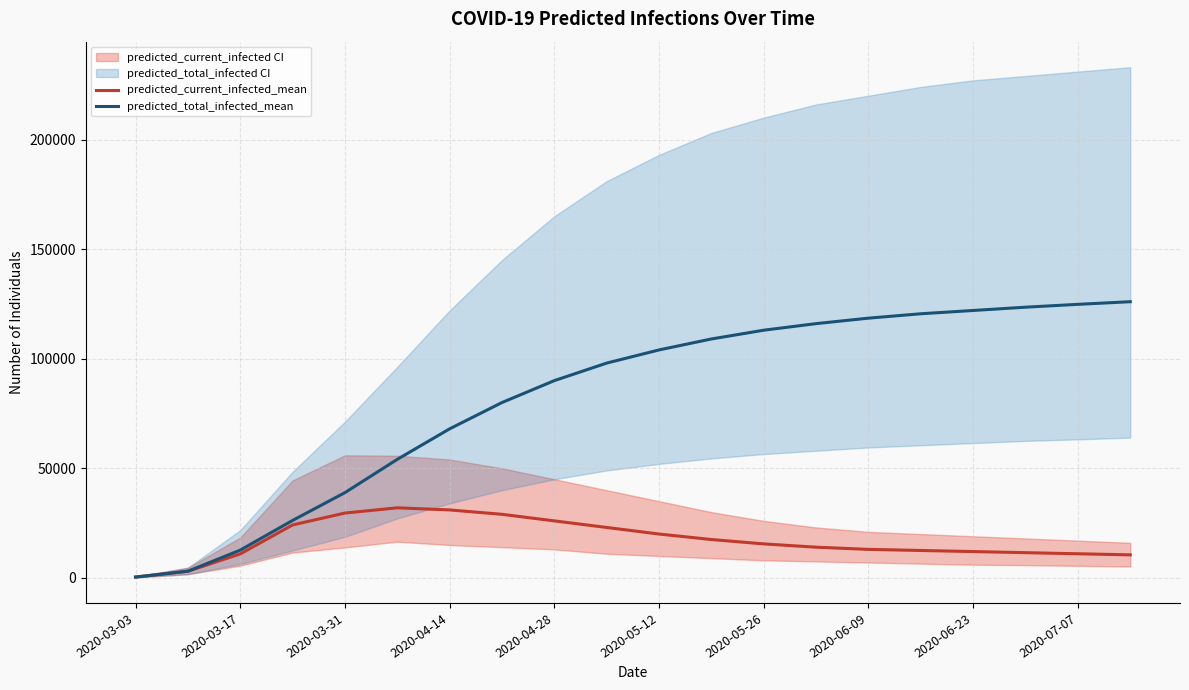

Which series has the widest spread of values?

predicted_total_infected_mean